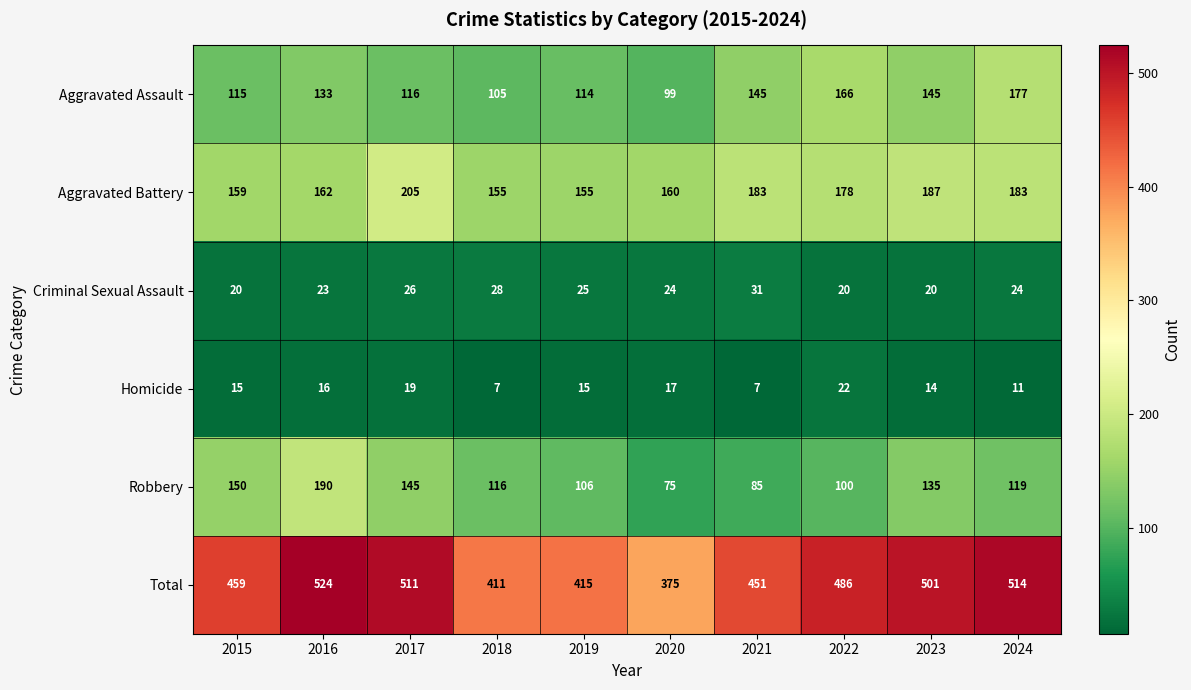

Which series has the largest range (max minus min)?

Total